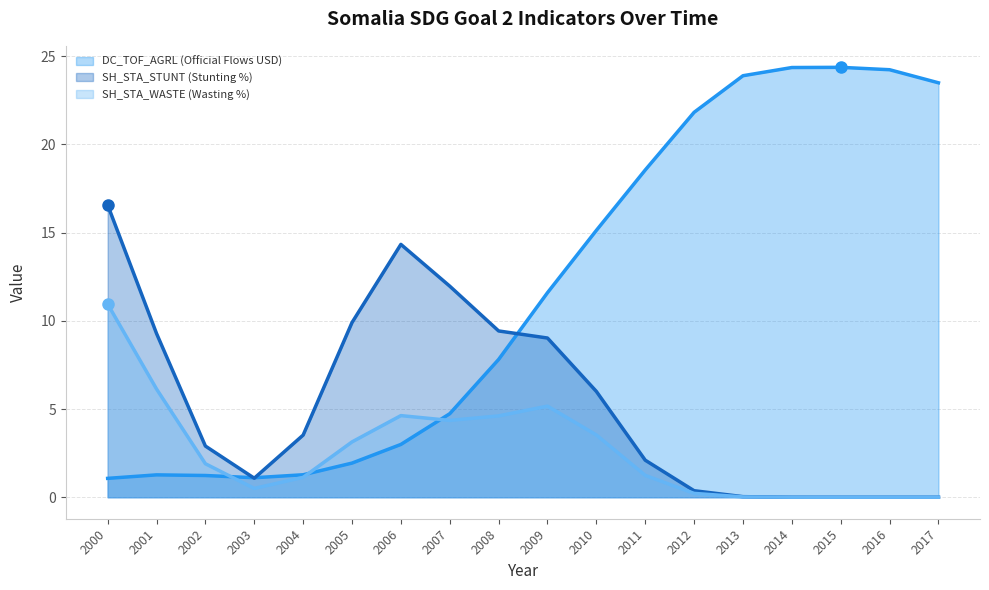

The DC_TOF_AGRL (Official Flows USD) series shows 4.7 at 2007. True or false?

True